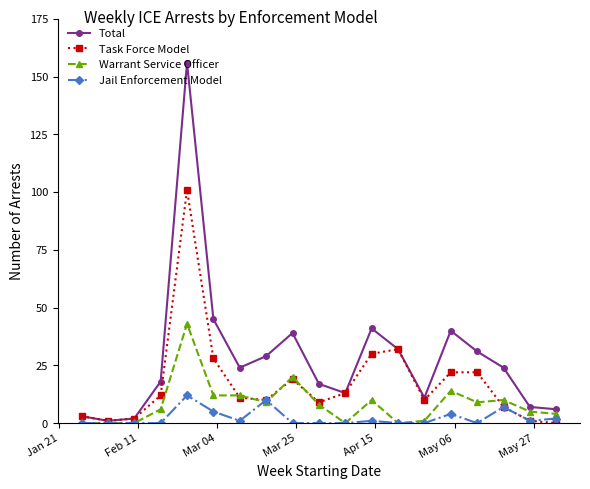

Which series has the widest spread of values?

Total